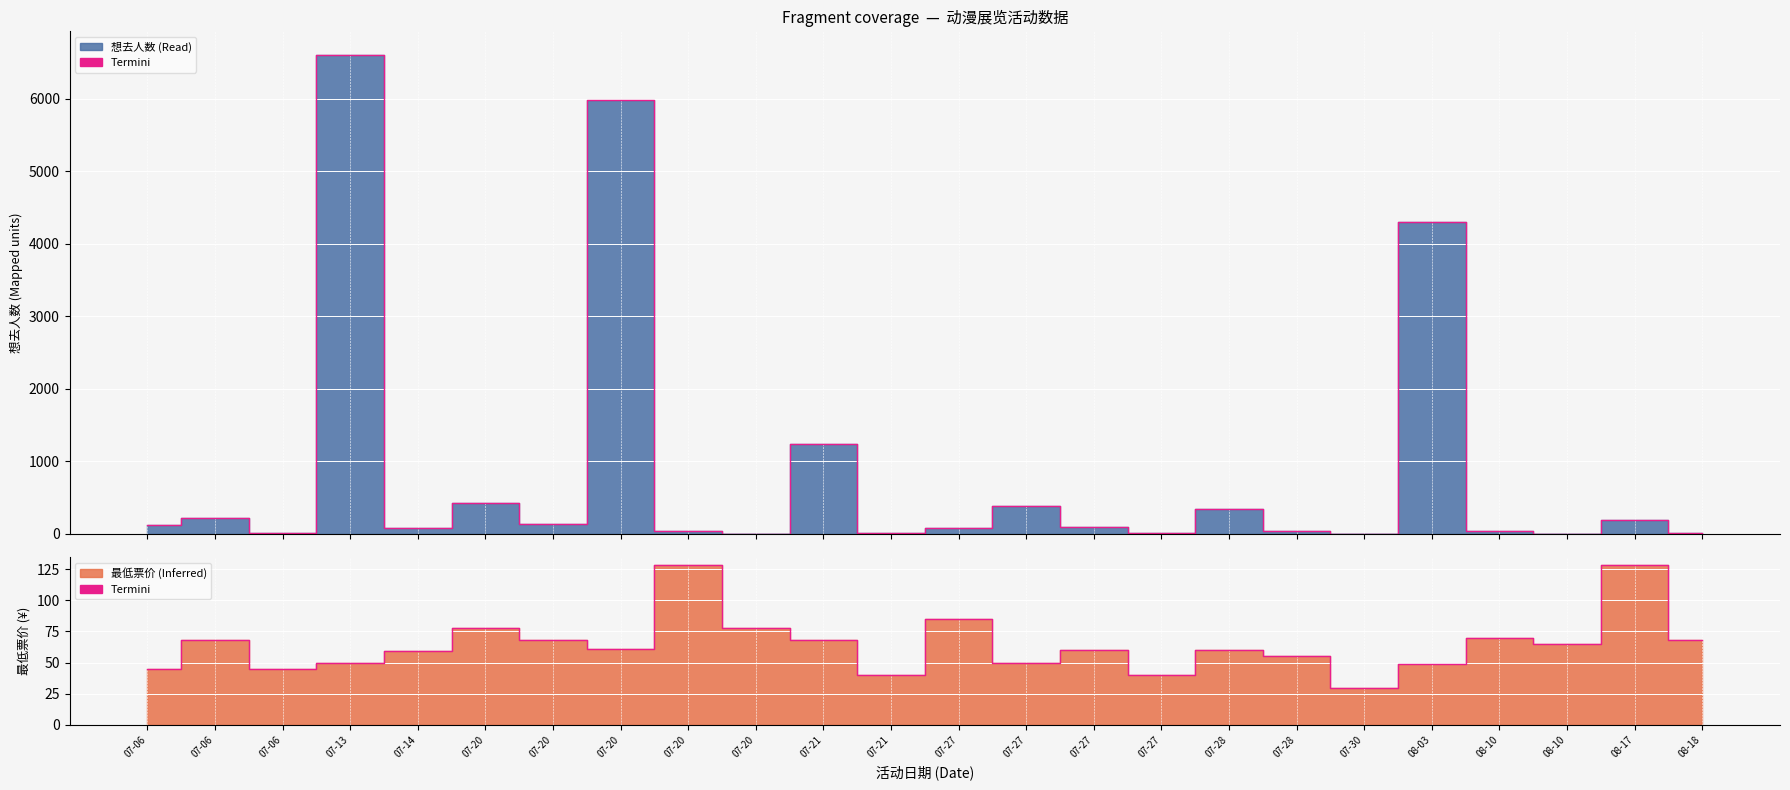

What is the label of the 21st point from the left?

08-10